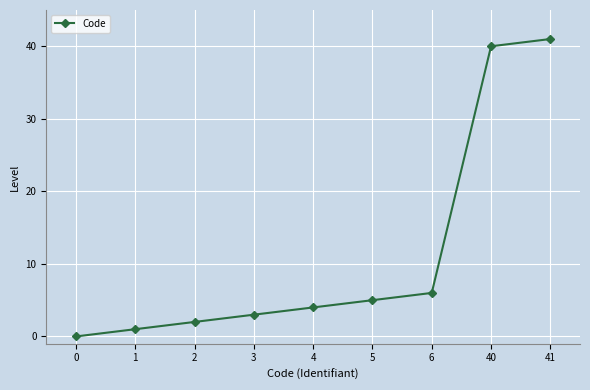

What is the difference between the maximum and minimum values?

41